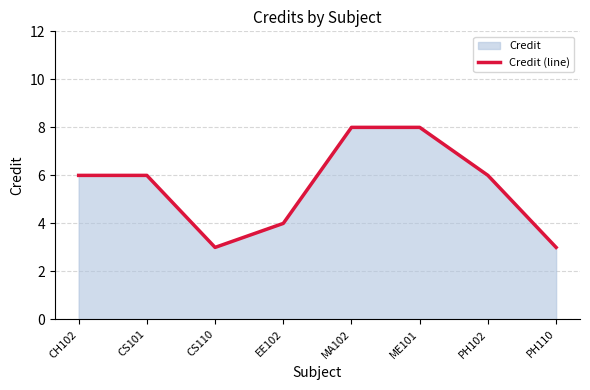

Reading left to right, list all the values displayed in this chart.

6	6	3	4	8	8	6	3